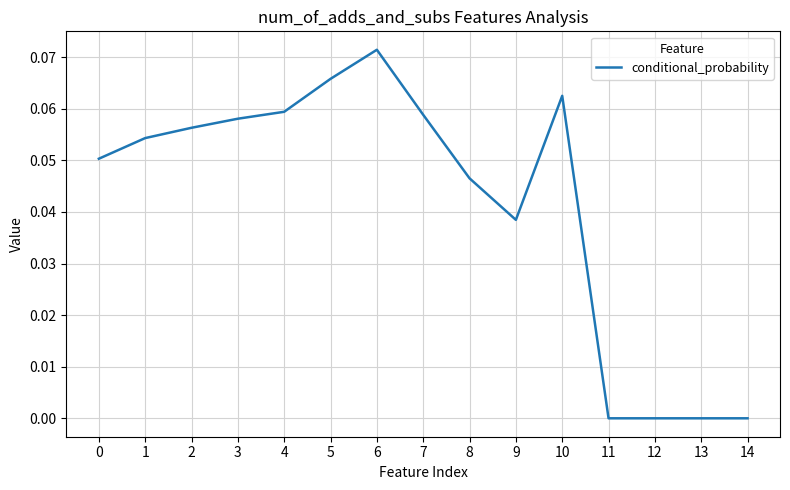

The value at 9 is 0.0. True or false?

True